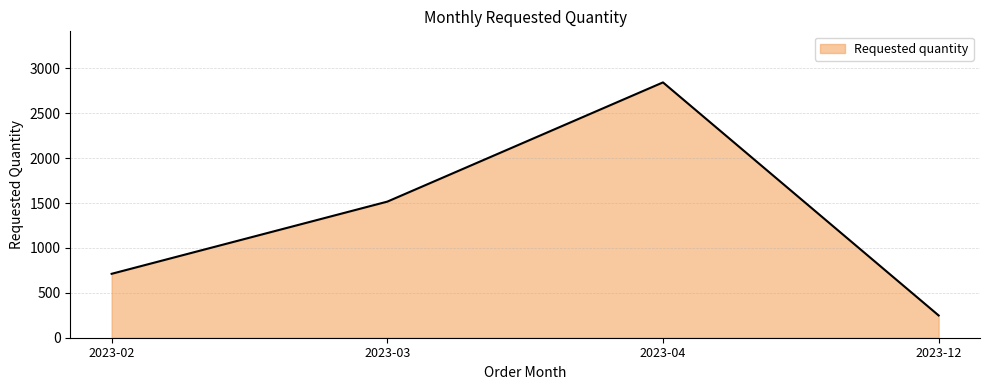

Which has a higher value, 2023-12 or 2023-02?

2023-02